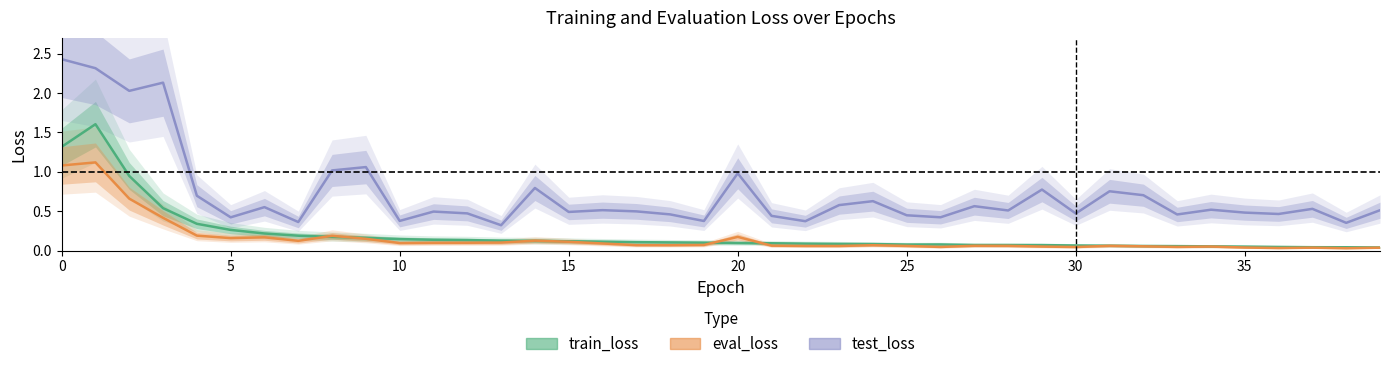

True or false: eval_loss and test_loss cross at least once.

False